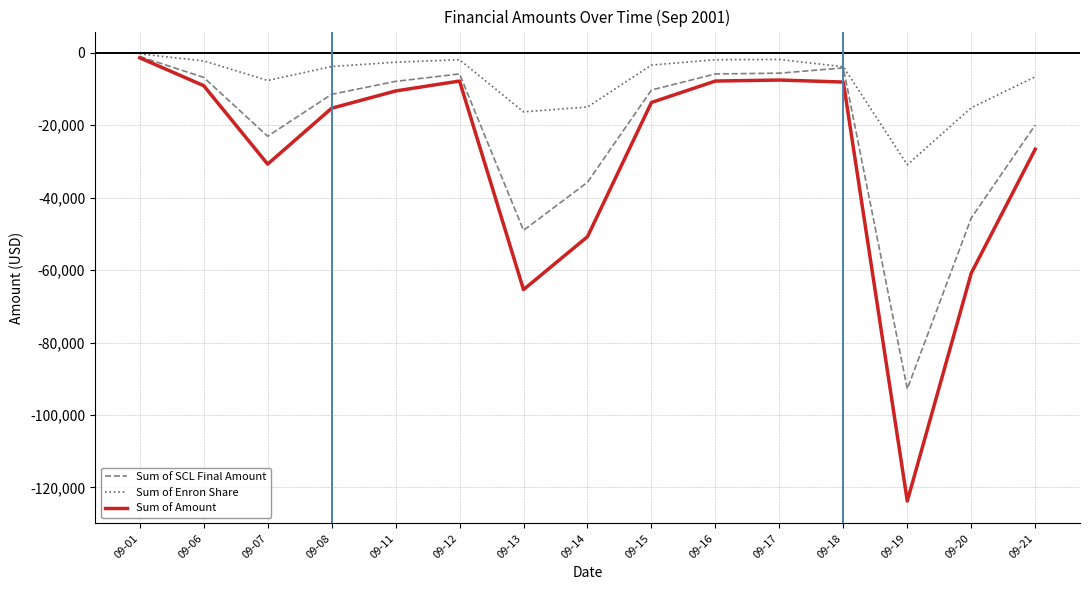

The value of Sum of SCL Final Amount at 09-06 is -6840.2. True or false?

True